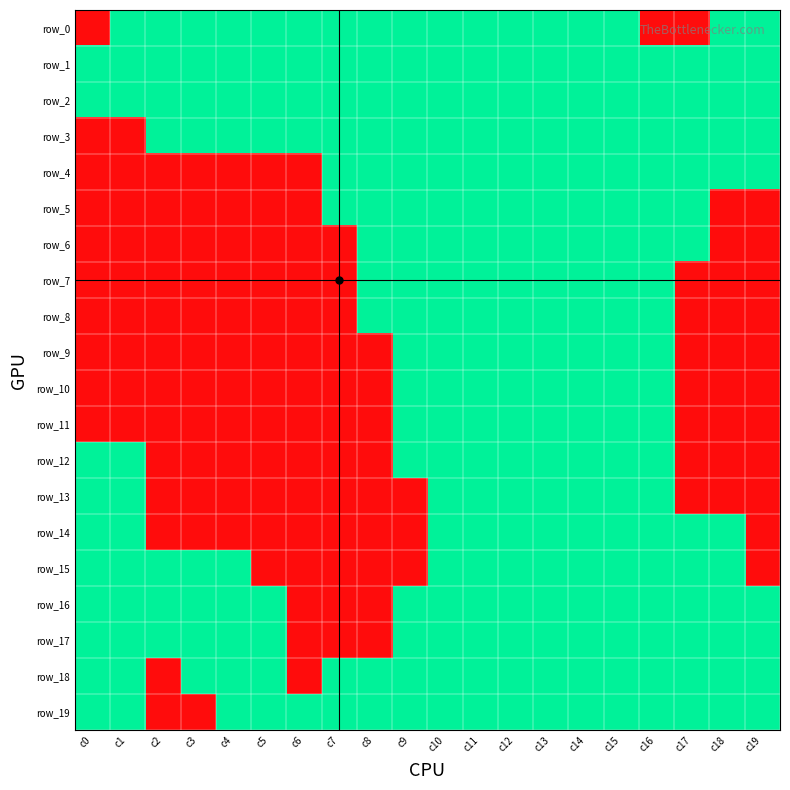

Between c5 and c0, which is larger?

c5